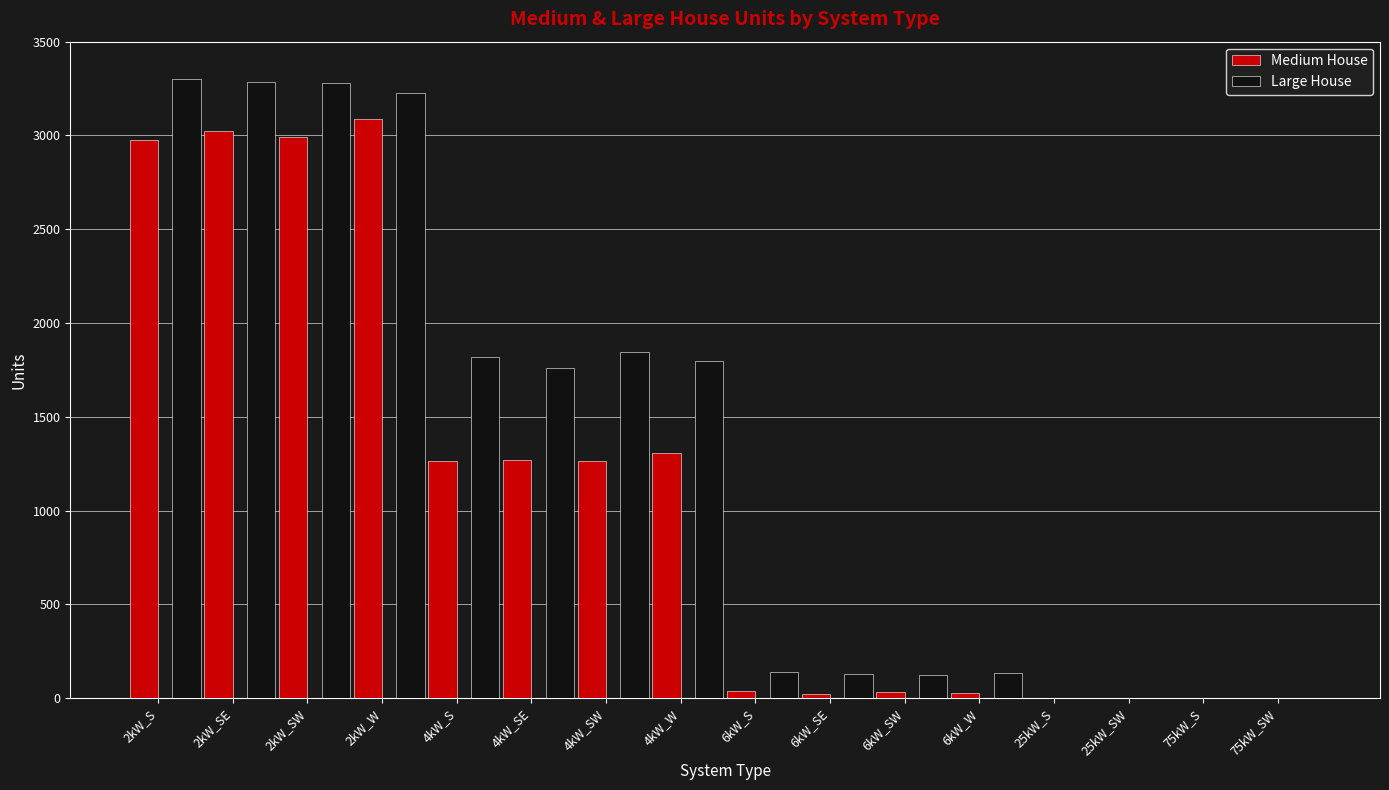

What are all the series names shown in the legend?

Medium House, Large House